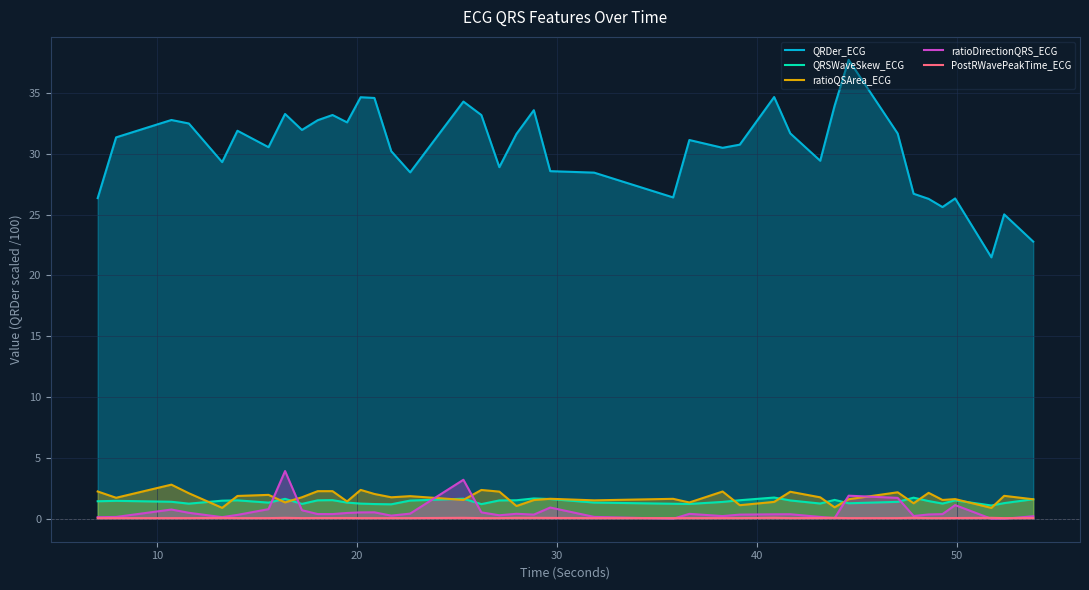

Which series has the largest range (max minus min)?

QRDer_ECG